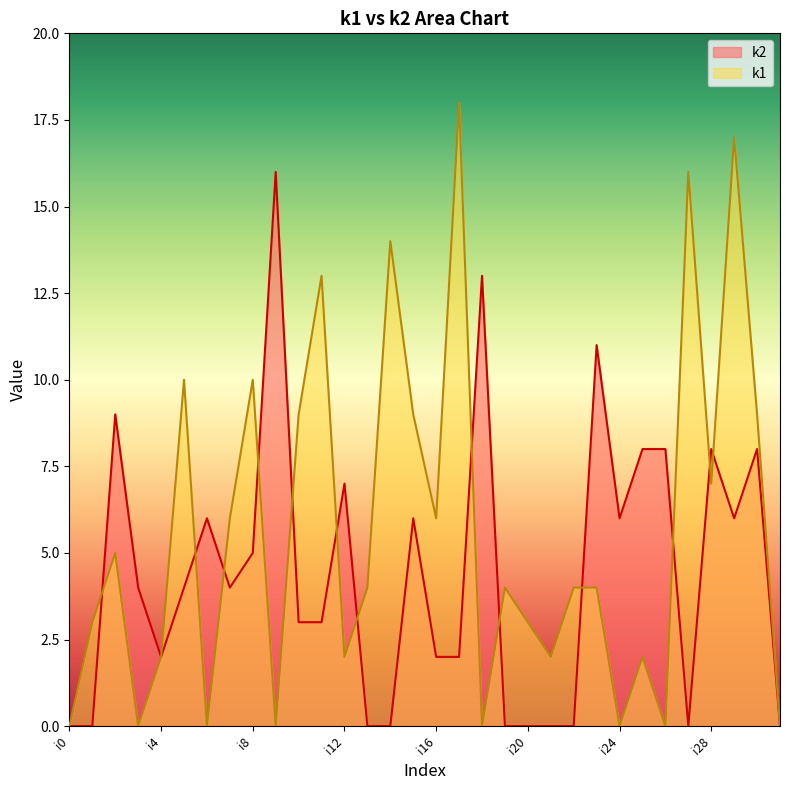

At how many categories does at least one series exceed 17?

1